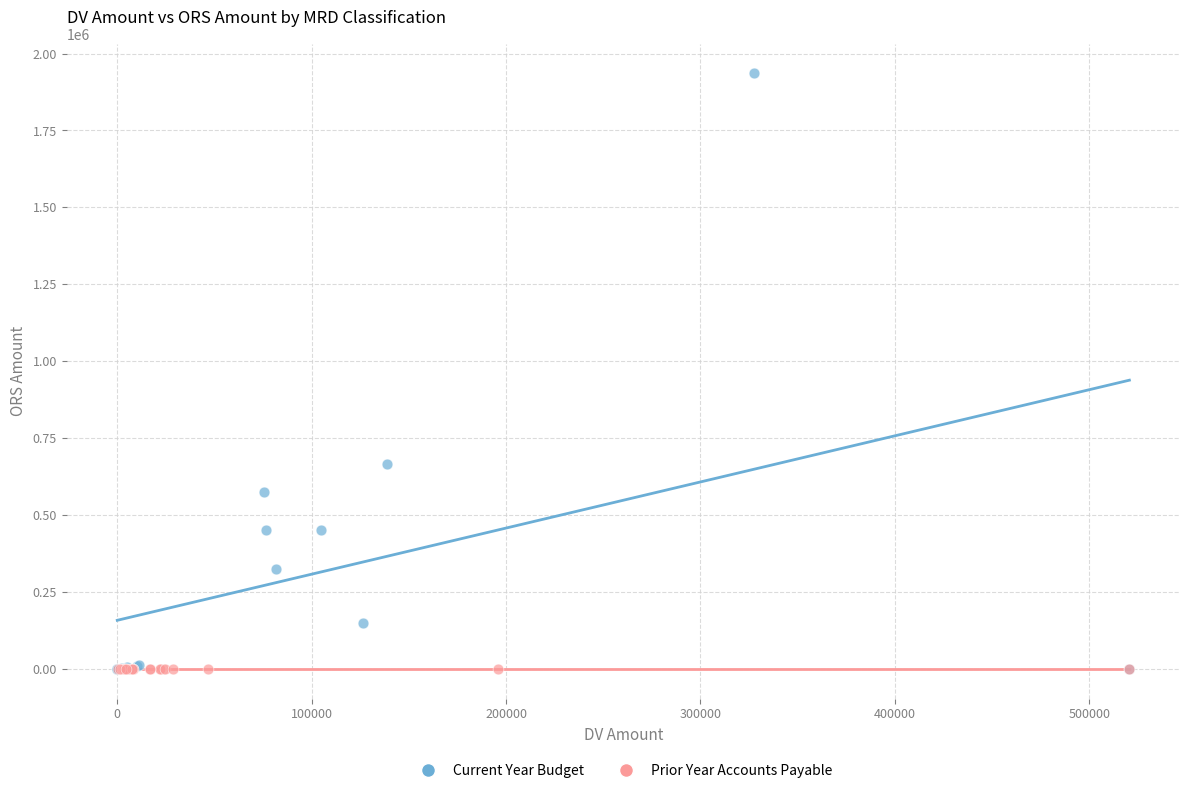

Which series contains the highest Y value?

Current Year Budget